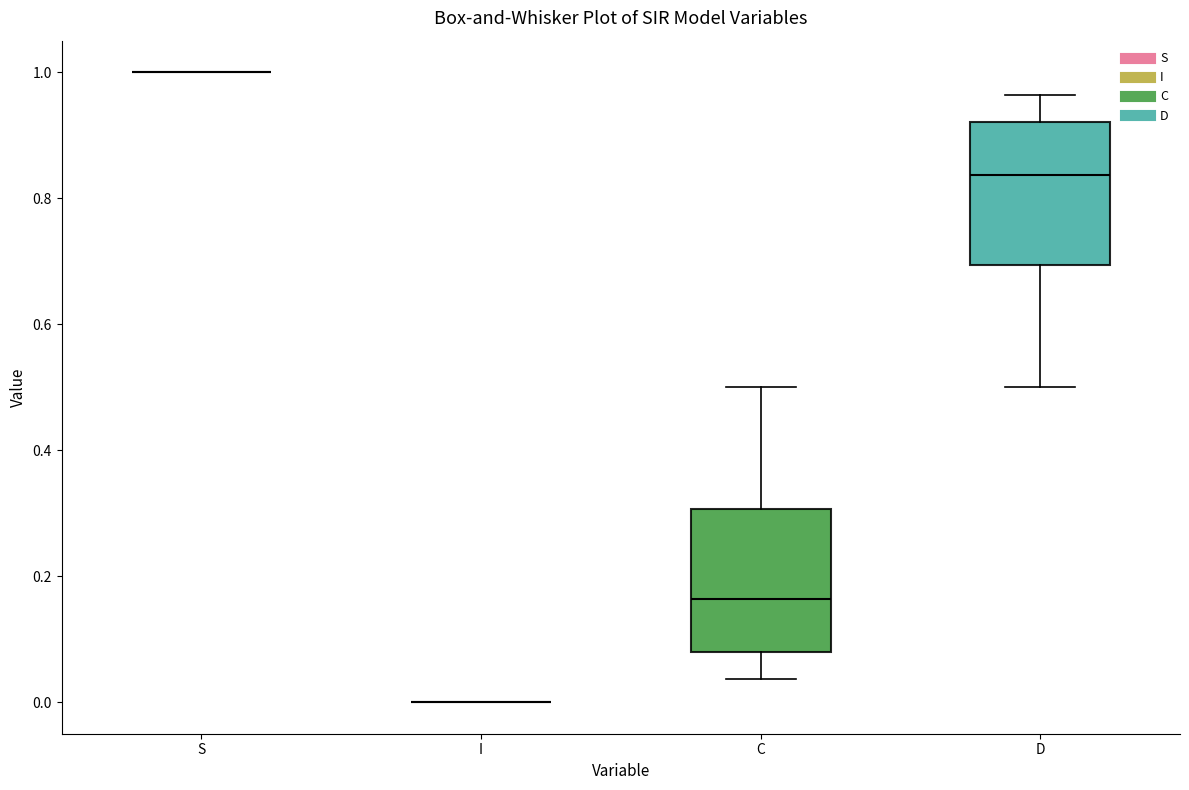

Reading left to right, transcribe this box plot: for each box, give where its median line is, the range the box spans, and where its two whiskers end, as read against the y-axis. The values are not printed on the chart, so give them approximately, as read against the axis.

S: box collapsed to a line at 1.00, whiskers 1.00 to 1.00
I: box collapsed to a line at 0.00, whiskers 0.00 to 0.00
C: median 0.16, box 0.08 to 0.30, whiskers 0.04 to 0.50
D: median 0.84, box 0.70 to 0.92, whiskers 0.50 to 0.96